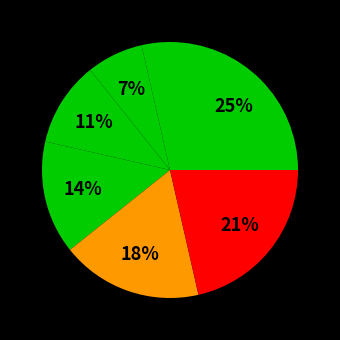

Count the number of slices in the pie.

7